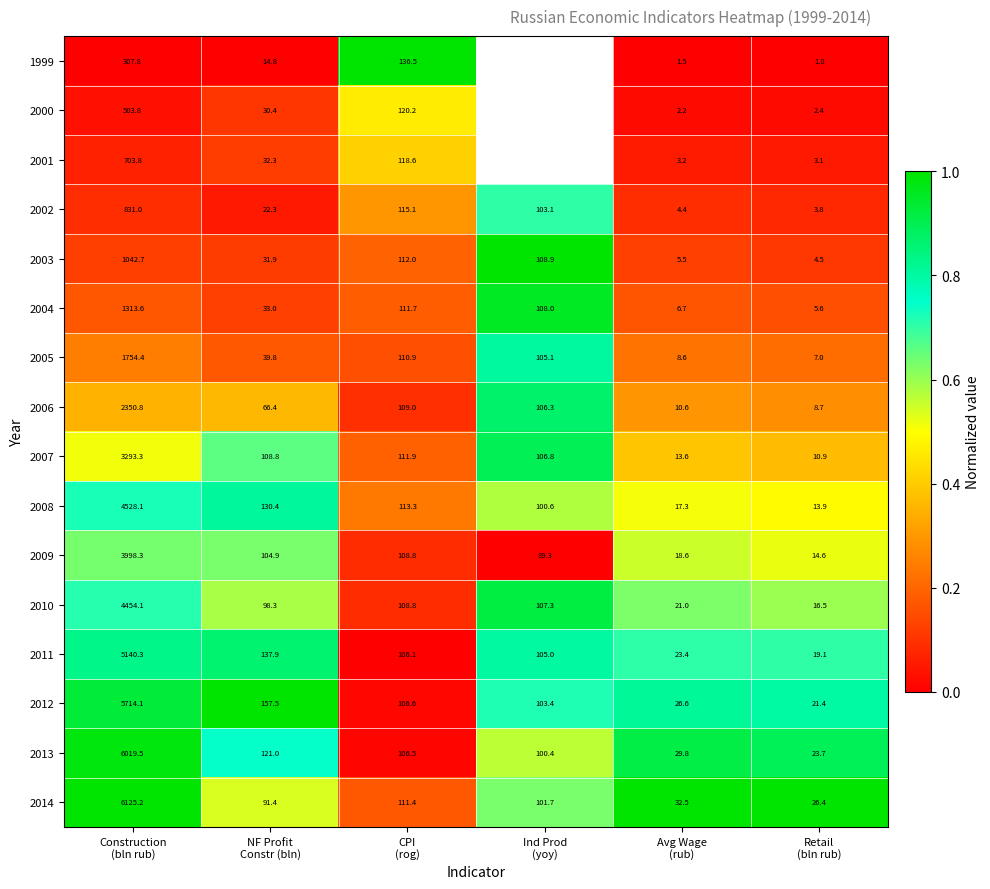

What is the sum of all 2012 values?

6129.6